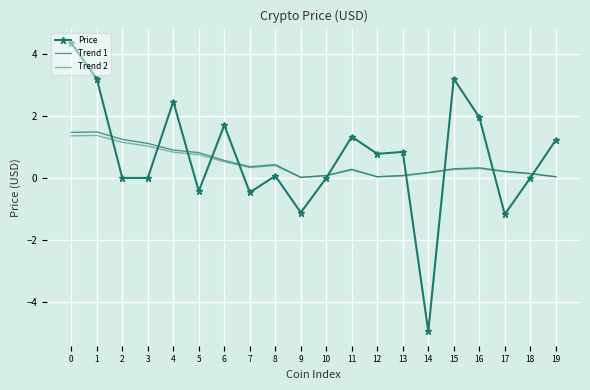

Reading left to right, extract all data points from this chart.

Price: 0=4.4	1=3.2	2=0.0	3=0.0	4=2.5	5=-0.4	6=1.7	7=-0.5	8=0.1	9=-1.1	10=0.0	11=1.3	12=0.8	13=0.8	14=-4.9	15=3.2	16=2.0	17=-1.2	18=0.0	19=1.2
Trend 1: 0=1.5	1=1.5	2=1.2	3=1.1	4=0.9	5=0.8	6=0.6	7=0.4	8=0.4	9=0.0	10=0.1	11=0.3	12=0.0	13=0.1	14=0.2	15=0.3	16=0.3	17=0.2	18=0.1	19=0.0
Trend 2: 0=1.4	1=1.4	2=1.1	3=1.0	4=0.8	5=0.8	6=0.5	7=0.3	8=0.4	9=0.0	10=0.1	11=0.3	12=0.0	13=0.1	14=0.2	15=0.3	16=0.3	17=0.2	18=0.1	19=0.0